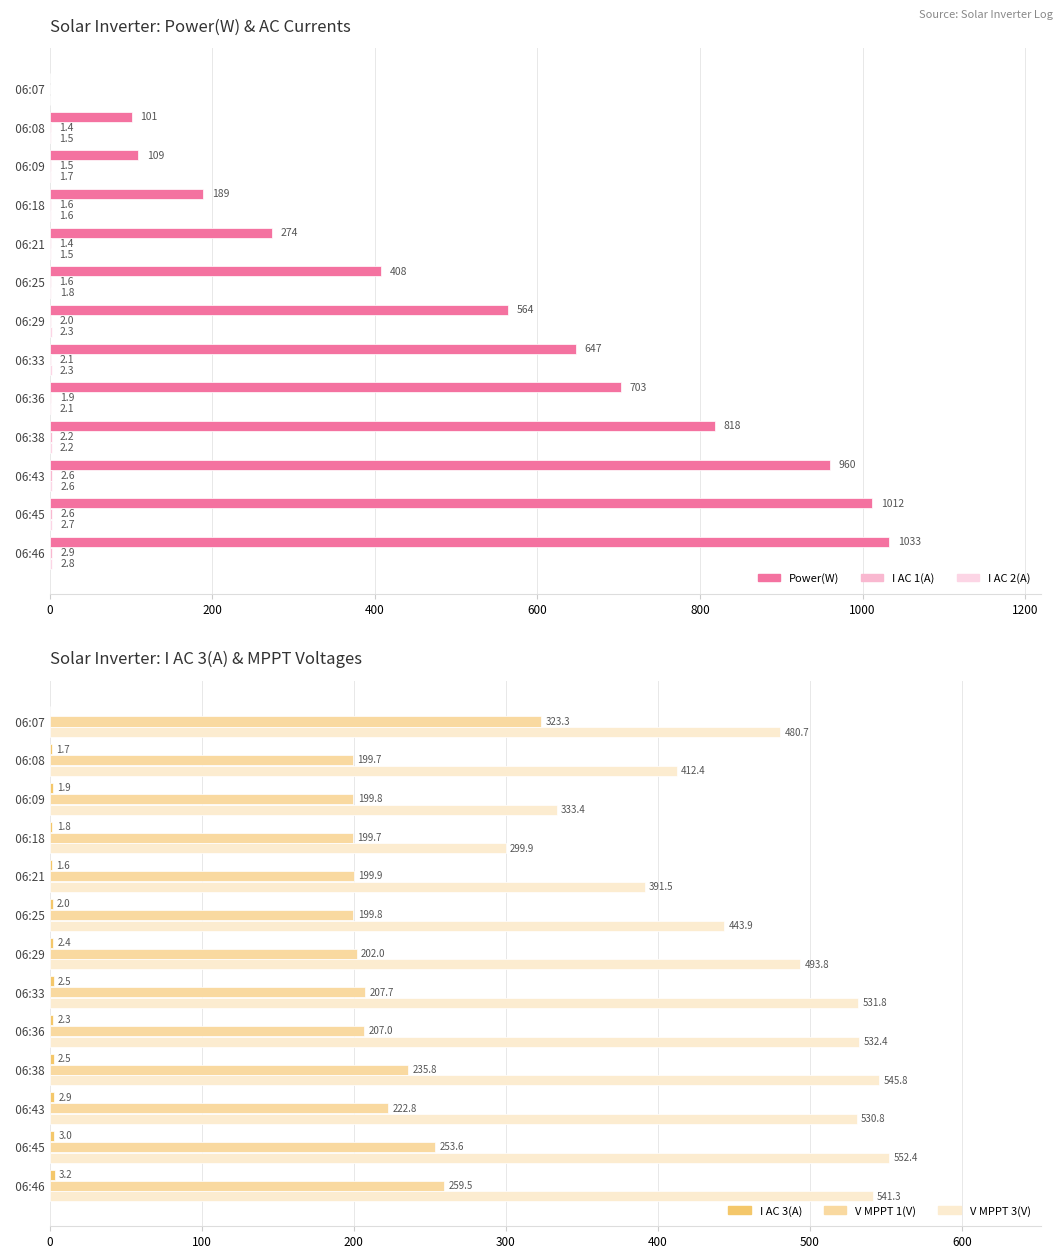

How many data points in Power(W) are above 564?

6